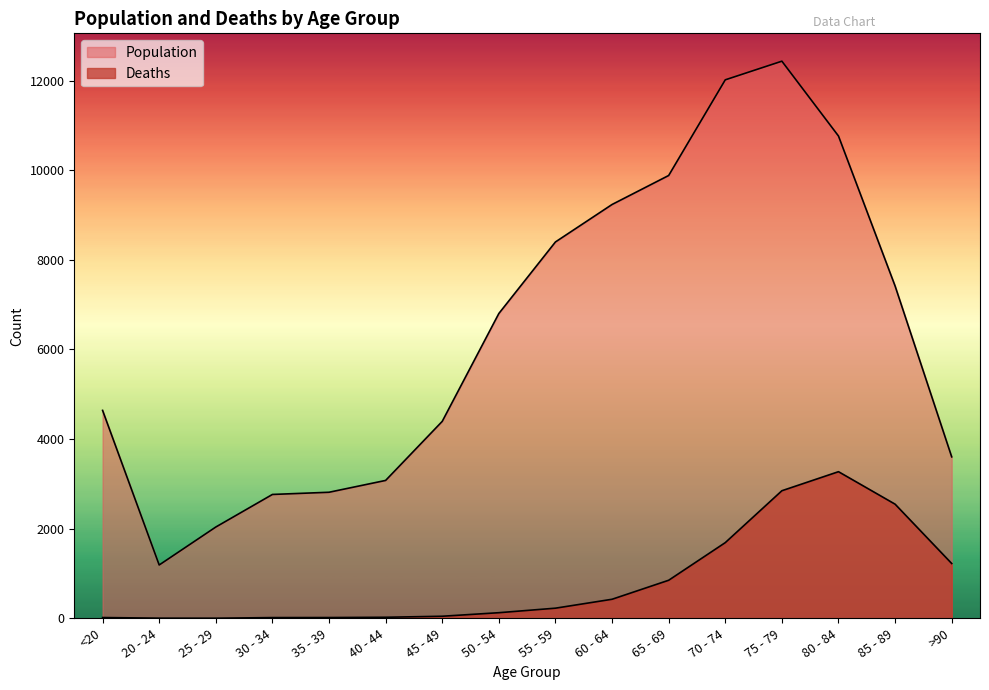

Reading left to right, what are all the values shown in this chart?

Population: <20=4641	20 - 24=1191	25 - 29=2038	30 - 34=2765	35 - 39=2814	40 - 44=3078	45 - 49=4396	50 - 54=6803	55 - 59=8400	60 - 64=9236	65 - 69=9883	70 - 74=12018	75 - 79=12434	80 - 84=10764	85 - 89=7417	>90=3604
Deaths: <20=18	20 - 24=4	25 - 29=3	30 - 34=17	35 - 39=18	40 - 44=24	45 - 49=47	50 - 54=126	55 - 59=227	60 - 64=426	65 - 69=850	70 - 74=1690	75 - 79=2848	80 - 84=3273	85 - 89=2548	>90=1224